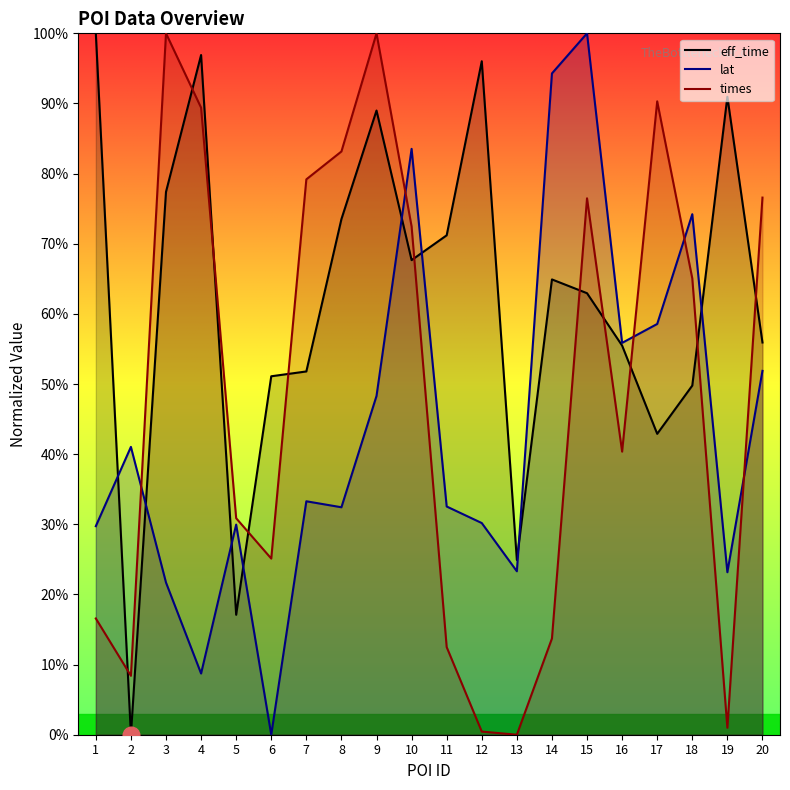

The value of times at 20 is 76.6. True or false?

True